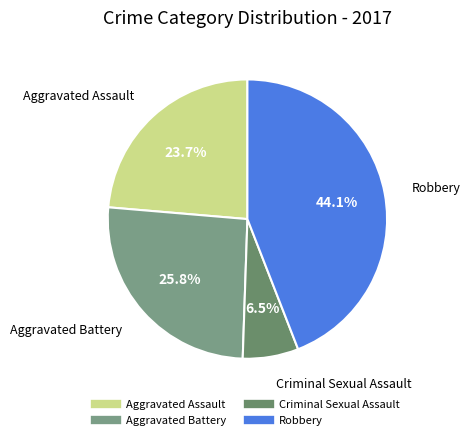

Rank the categories by value from highest to lowest.

Robbery, Aggravated Battery, Aggravated Assault, Criminal Sexual Assault